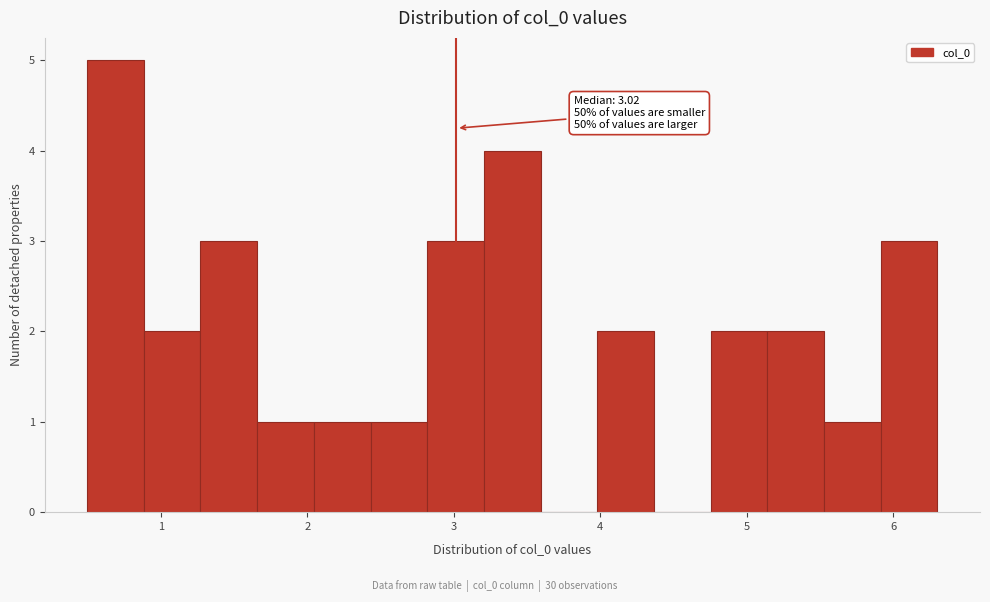

Read against the x-axis, roughly where is the centre of the tallest bar?

0.7